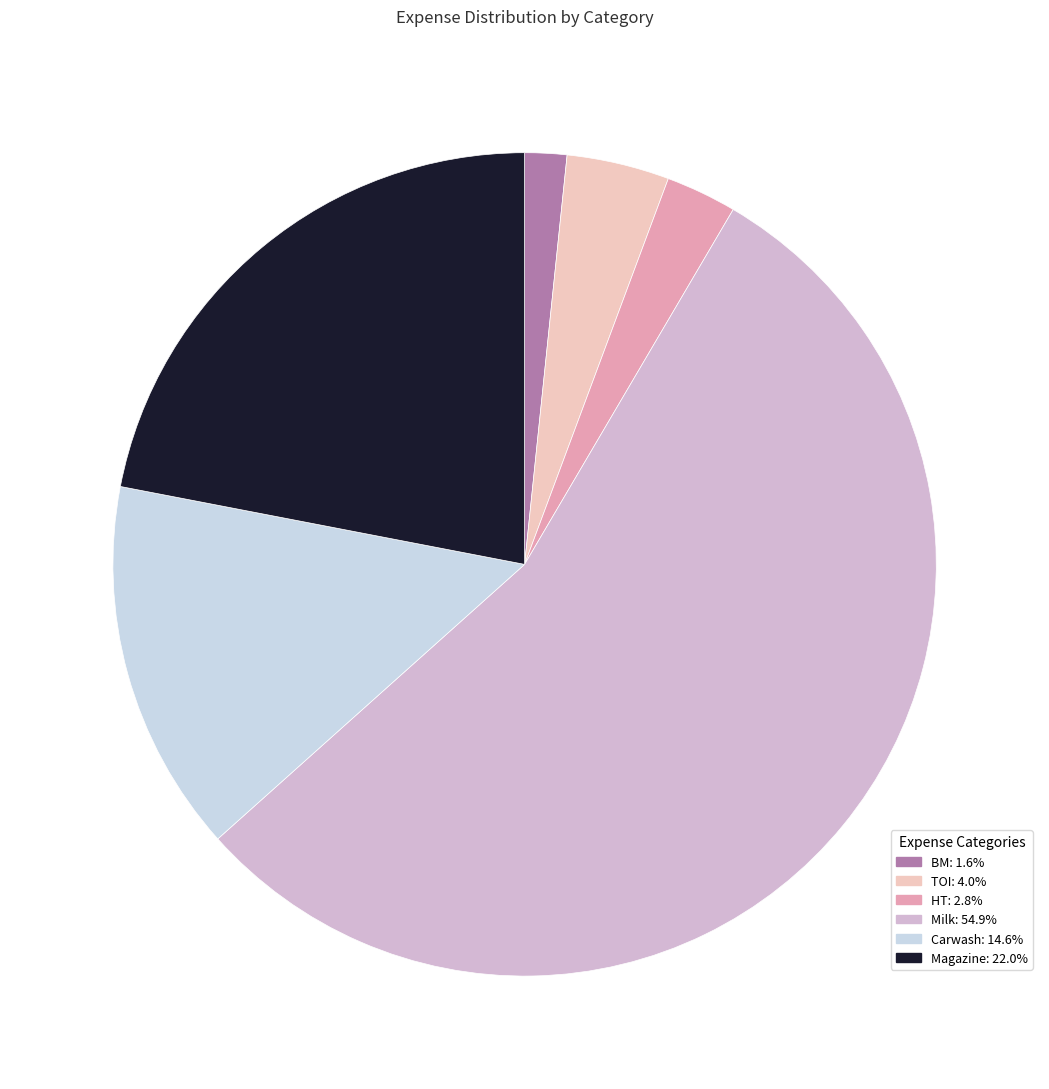

To the nearest percent, what is the difference between the largest and smallest slice percentages?

53%